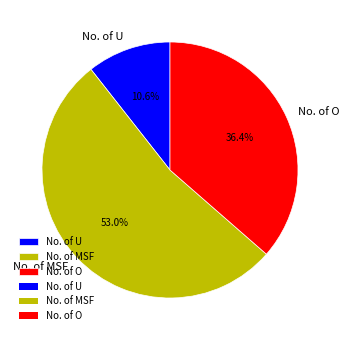

Do No. of U and No. of MSF together represent more than half of the pie?

Yes